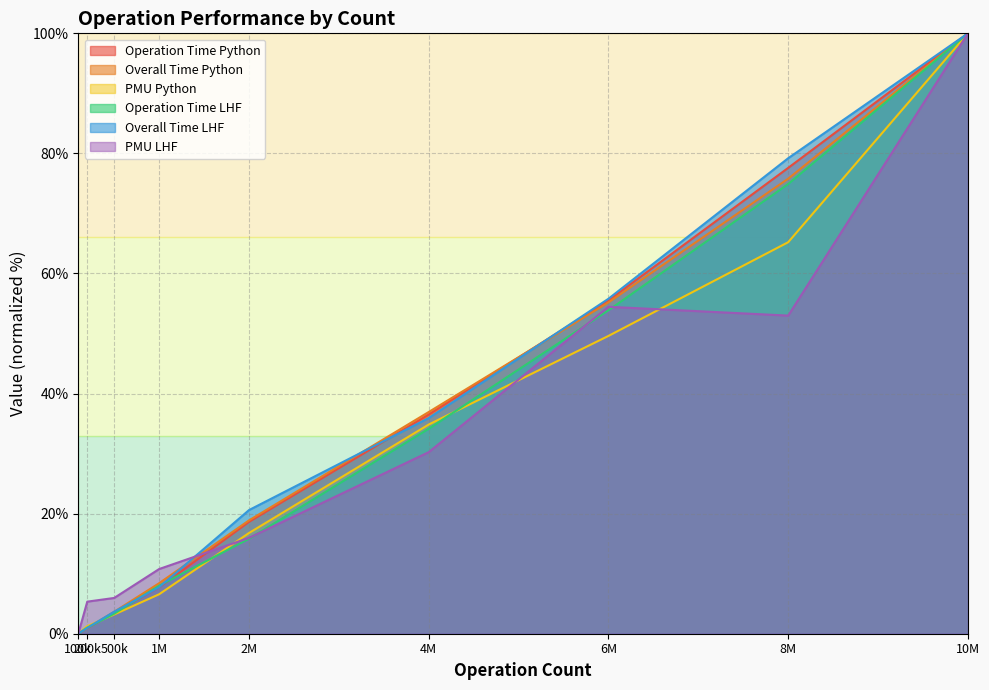

How many values in Operation Time LHF are above zero?

8